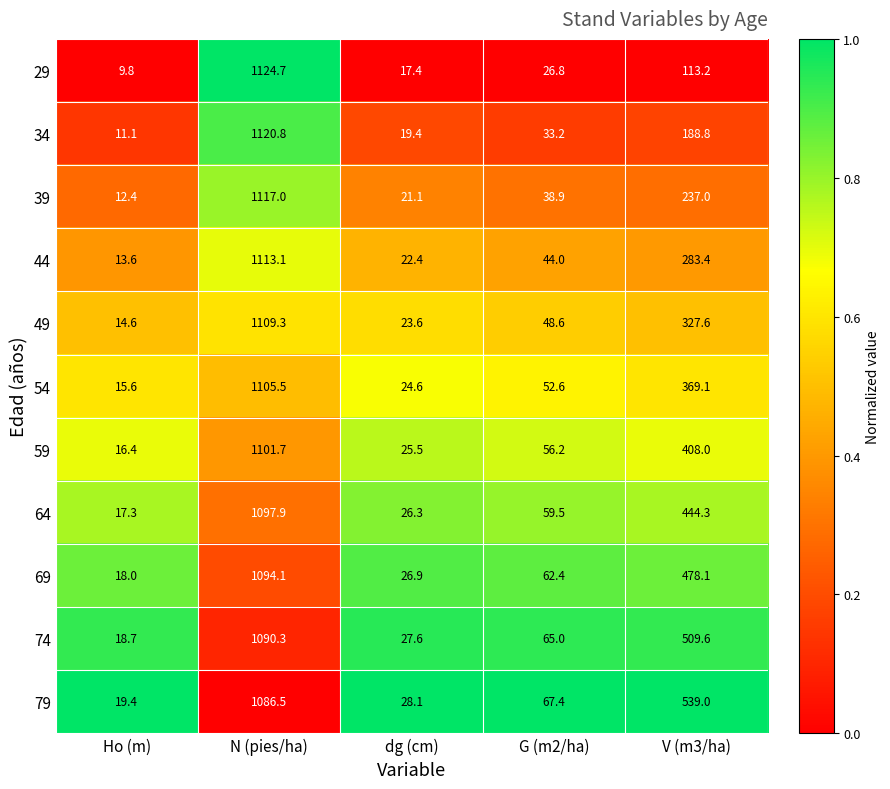

Between Ho (m) and V (m3/ha), which series saw the biggest shift?

79